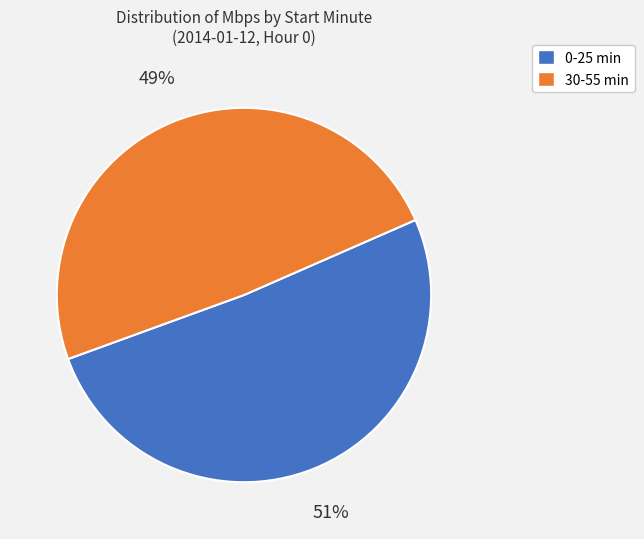

Count the number of slices in the pie.

2